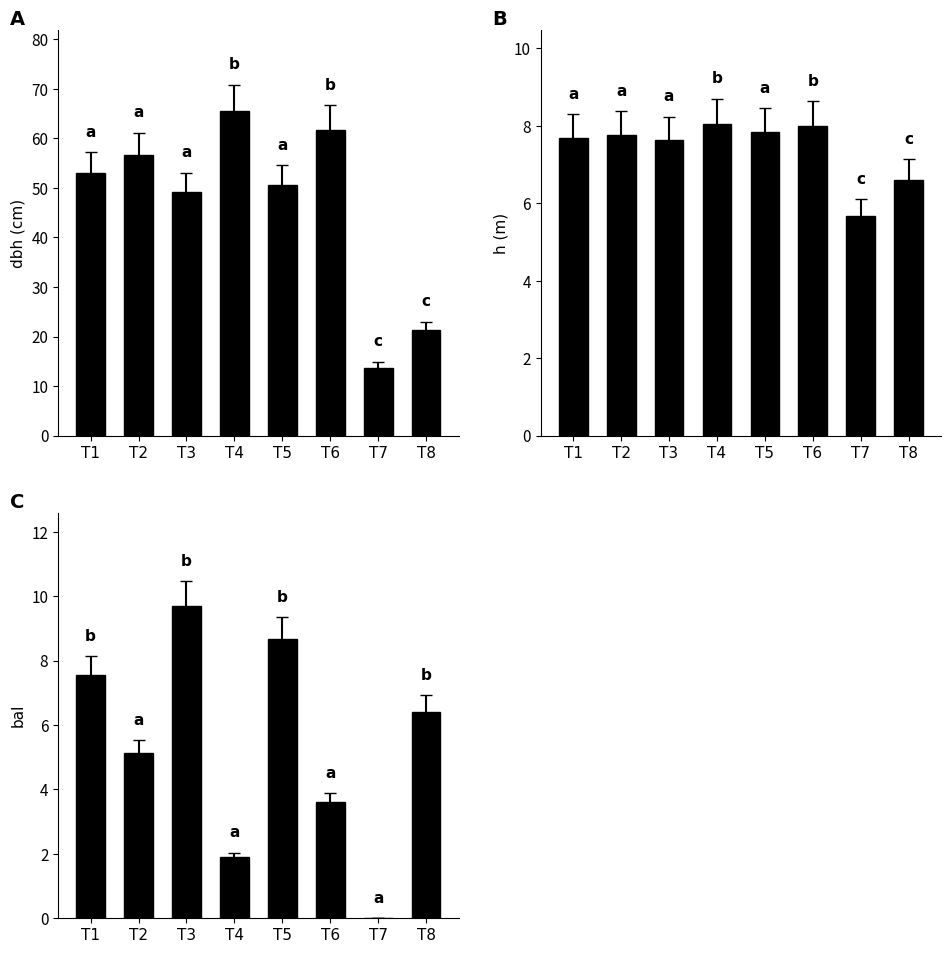

List the series in order of their peak value, highest first.

dbh, bal, h